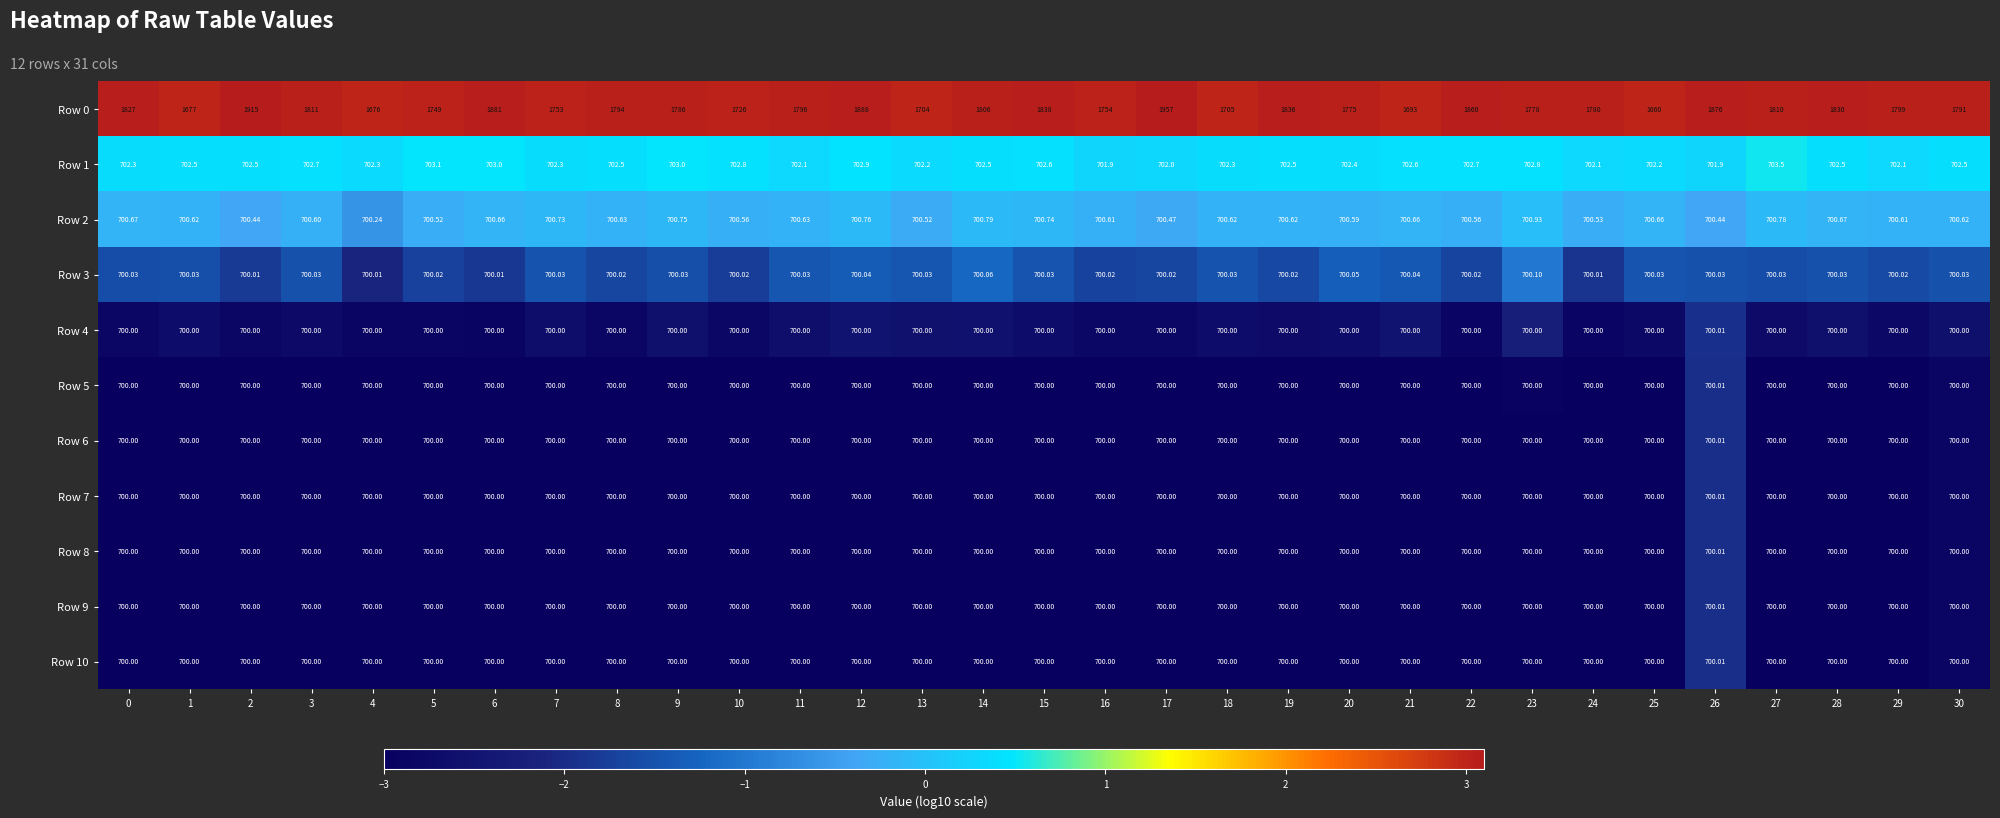

Is the value of Row 2 at 23 greater than the value of Row 7 at 14?

Yes